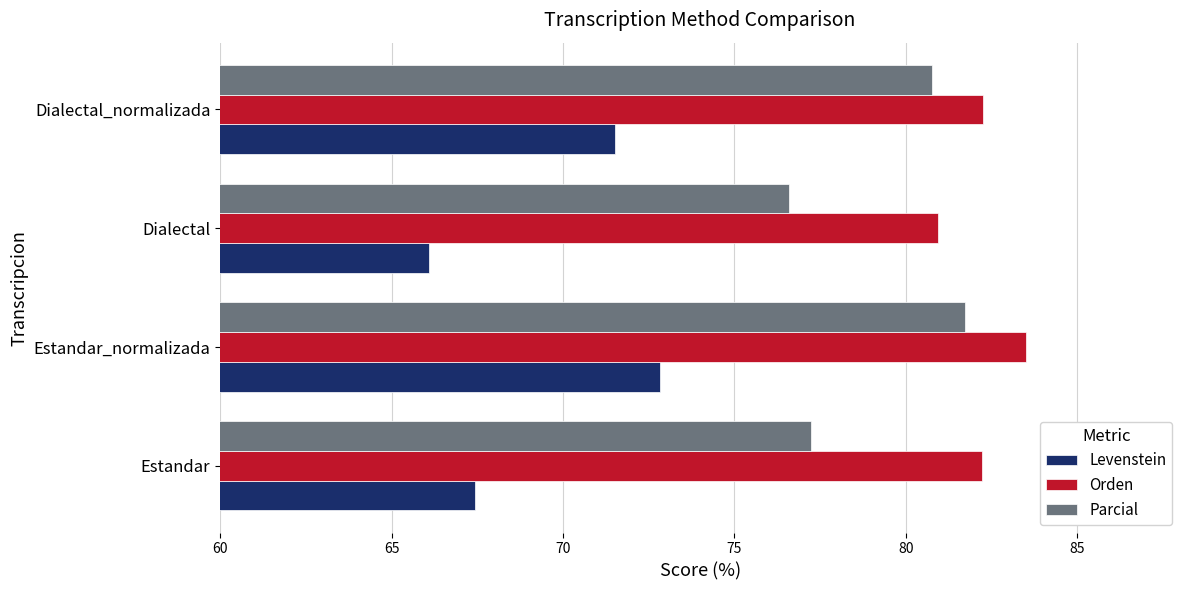

What is the difference between the Orden values at Dialectal and Estandar?

1.3